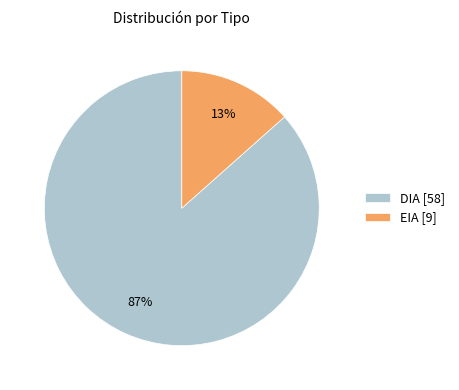

Which category has the smallest portion of the pie?

EIA